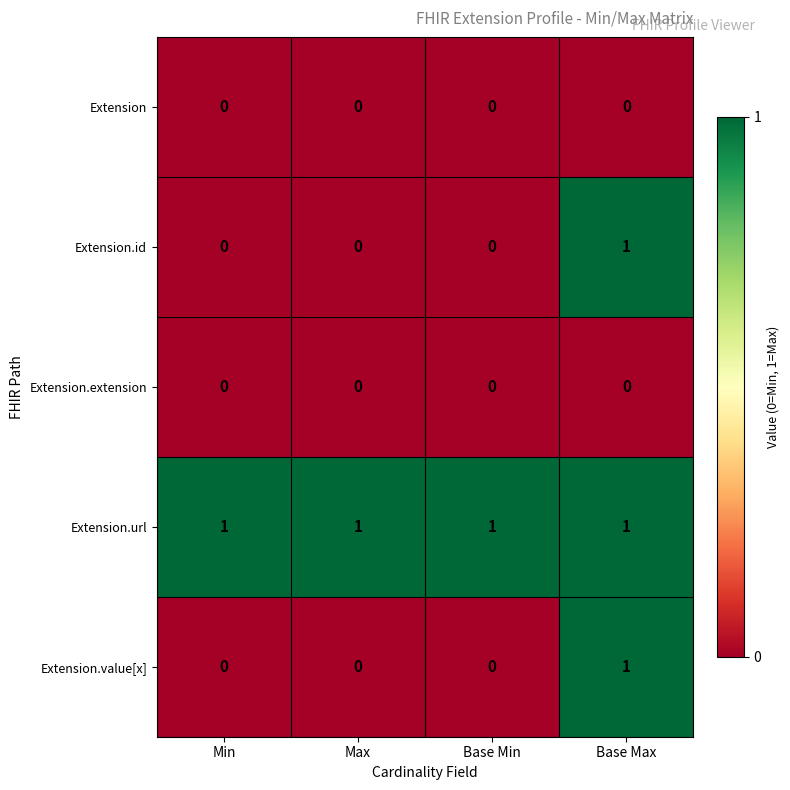

At how many categories does at least one series exceed 0?

4